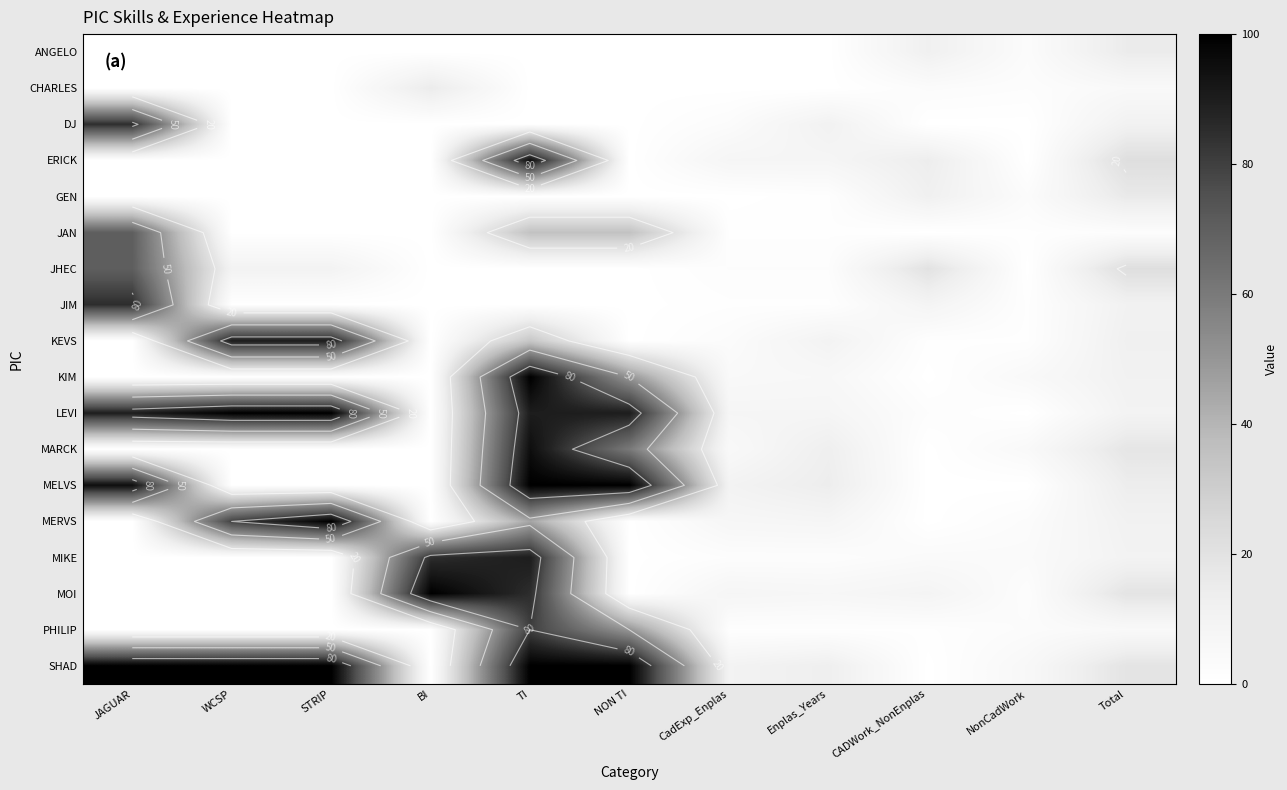

Rank the series by their maximum value, from lowest to highest.

ANGELO, CHARLES, GEN, JAN, JHEC, PHILIP, DJ, JIM, KEVS, MIKE, ERICK, MARCK, KIM, LEVI, MELVS, MERVS, MOI, SHAD